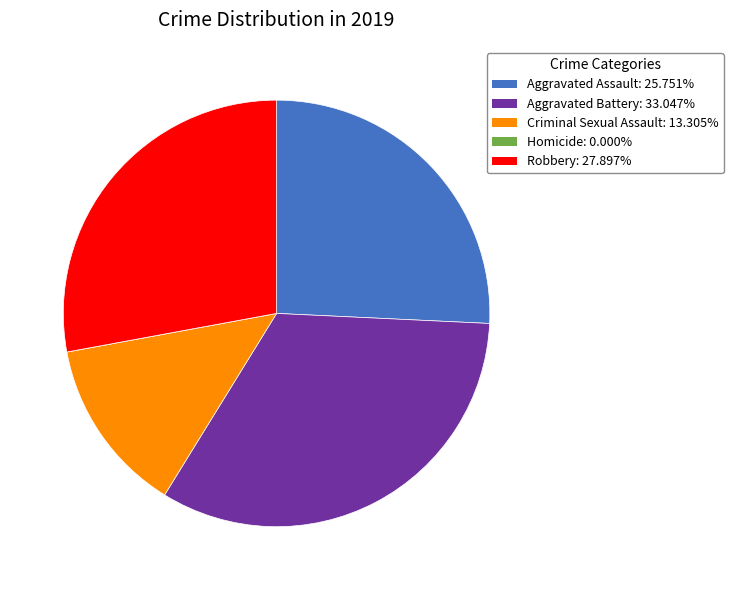

Is there a majority slice in this chart?

No